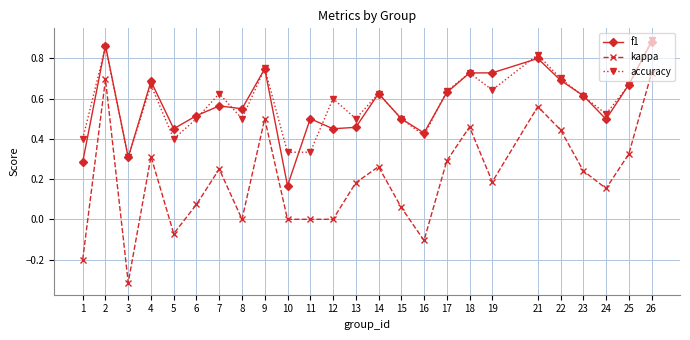

Where is the first local maximum for f1?

2